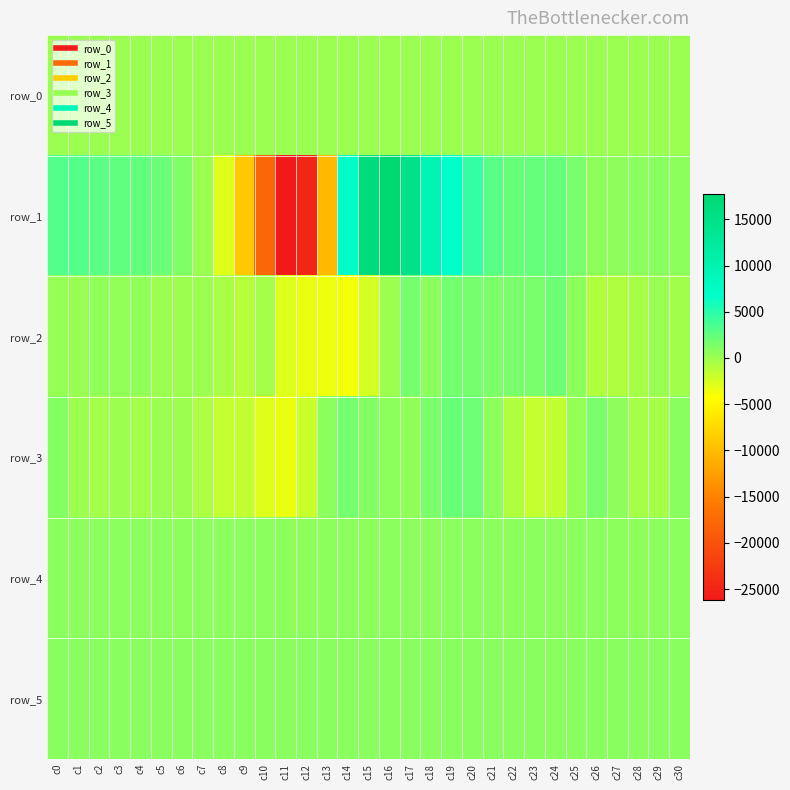

How many values in row_1 are below zero?

6